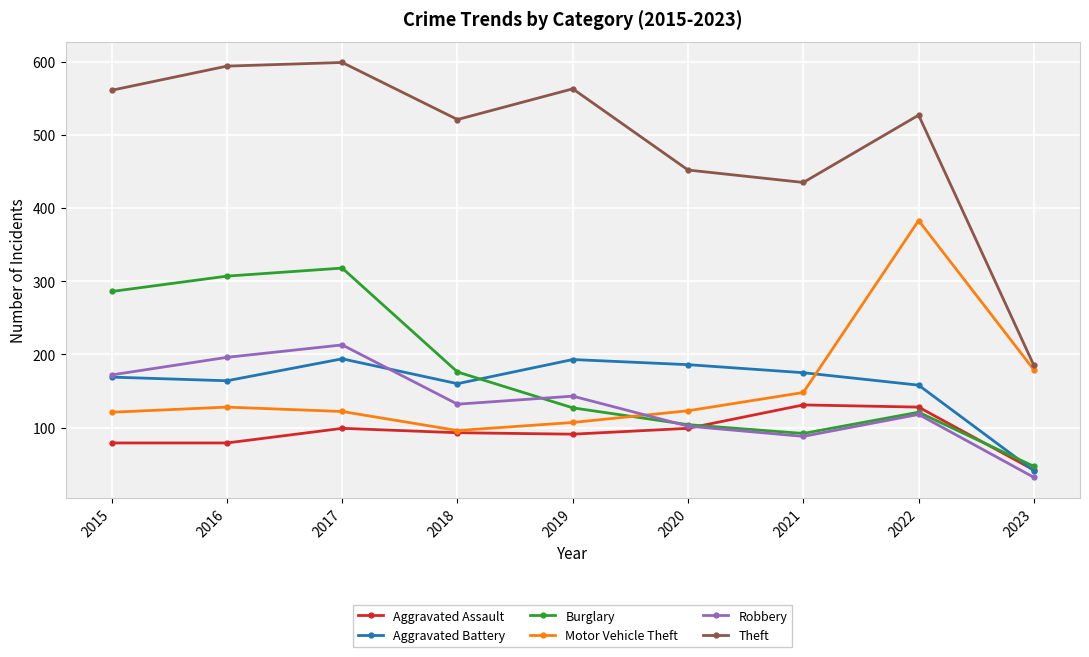

Is the value of Burglary at 2018 greater than the value of Aggravated Assault at 2016?

Yes